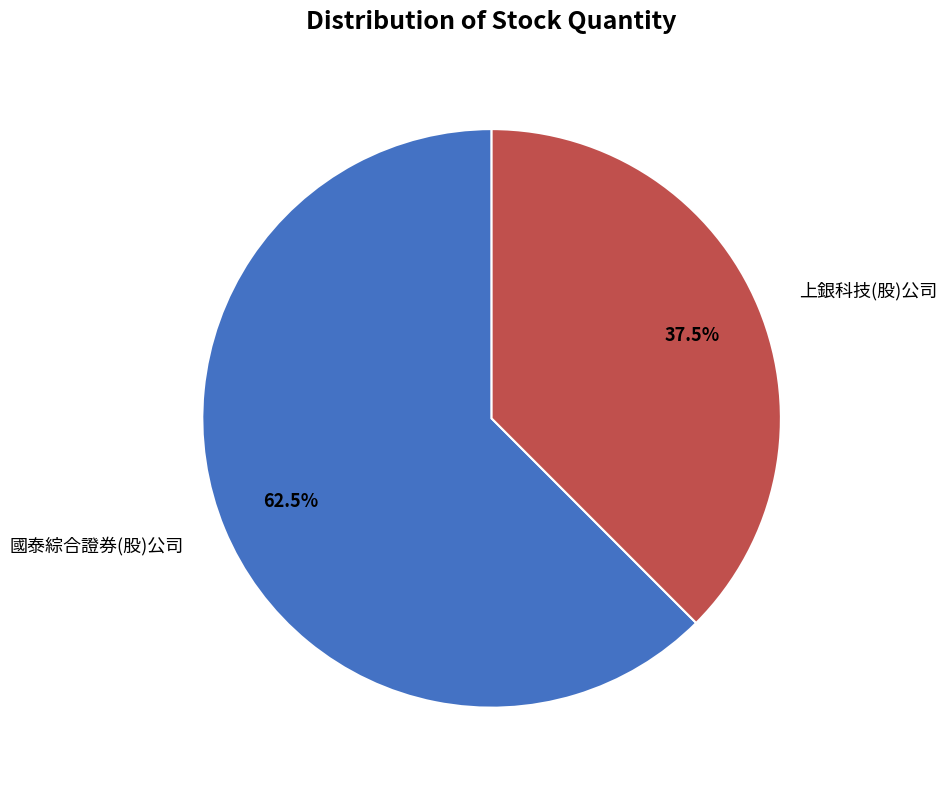

True or false: 上銀科技(股)公司 accounts for 26% of the total.

False